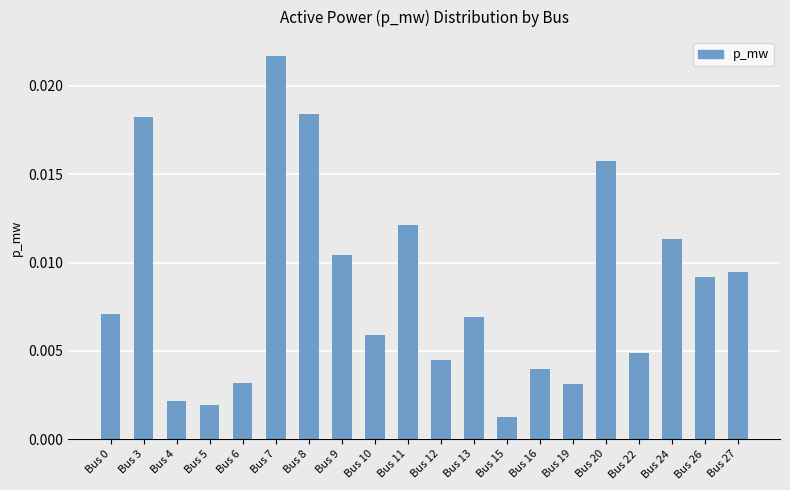

Between Bus 8 and Bus 0, which is larger?

Bus 8